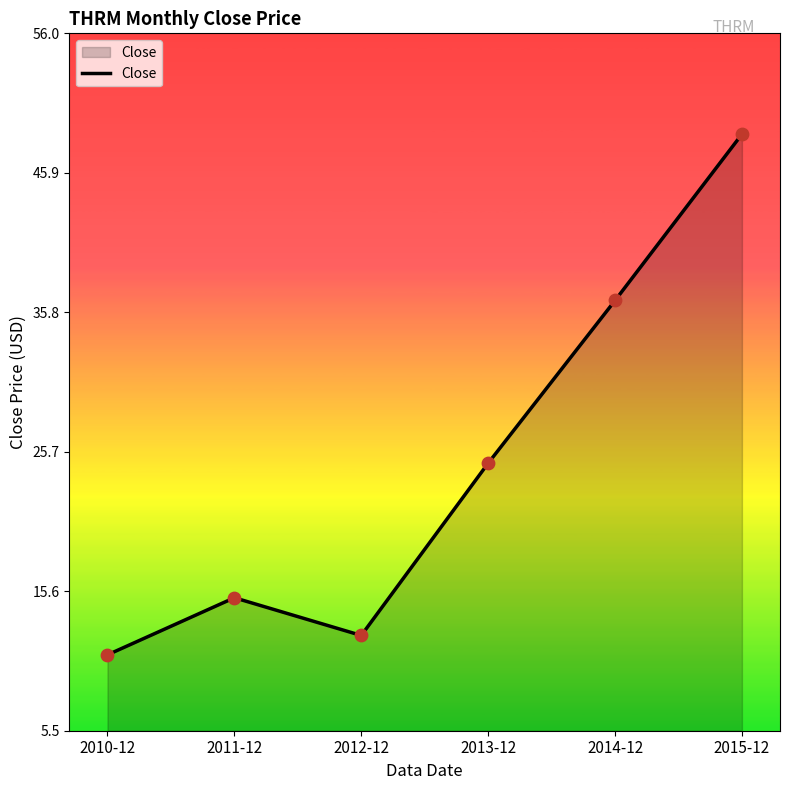

Approximately how many times larger is the value at 2015-12 compared to 2011-12?

3.2